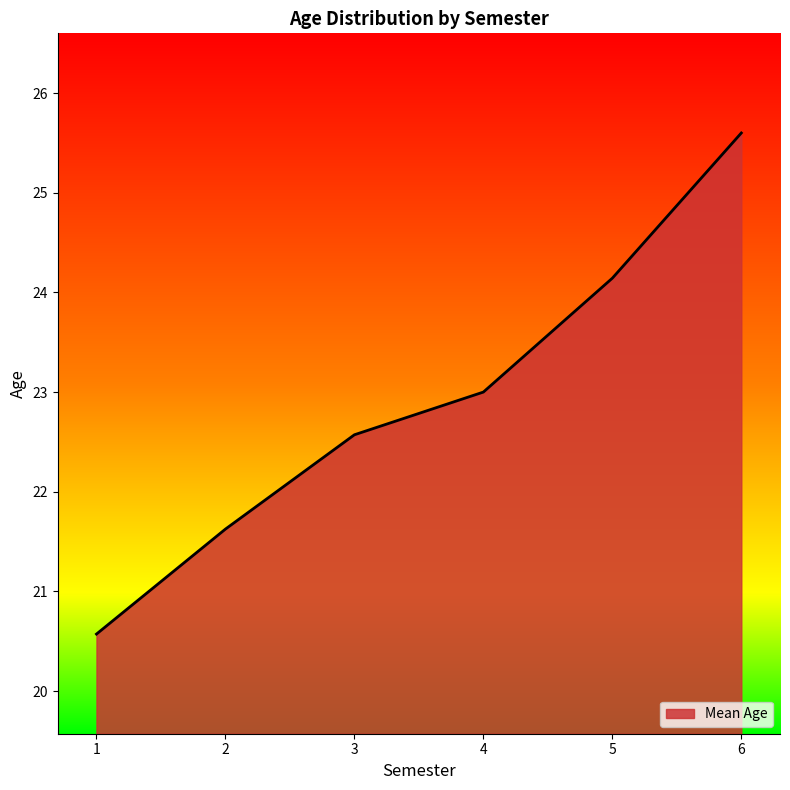

What is the ratio of the value at 6 to the value at 4?

1.1